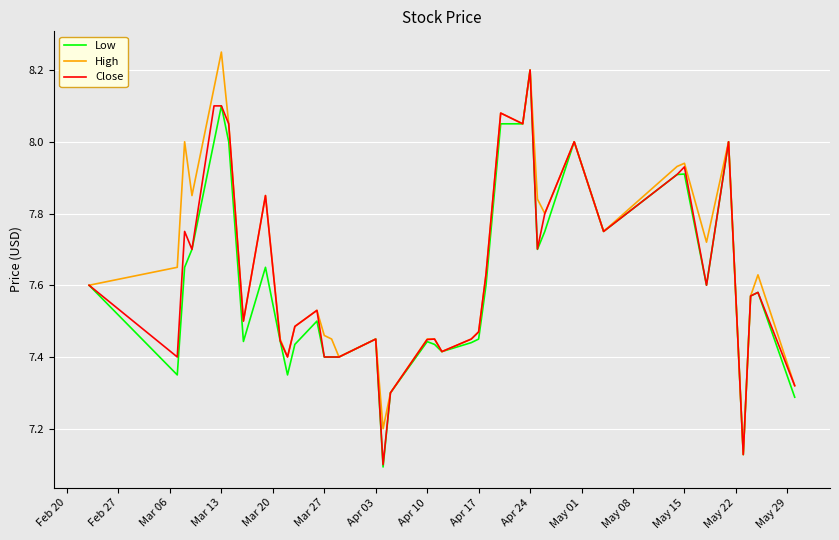

Which series has the largest total across all categories?

High